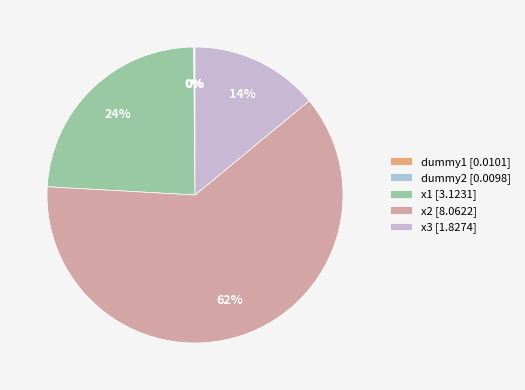

To the nearest percent, what is the difference between the largest and smallest slice percentages?

62%